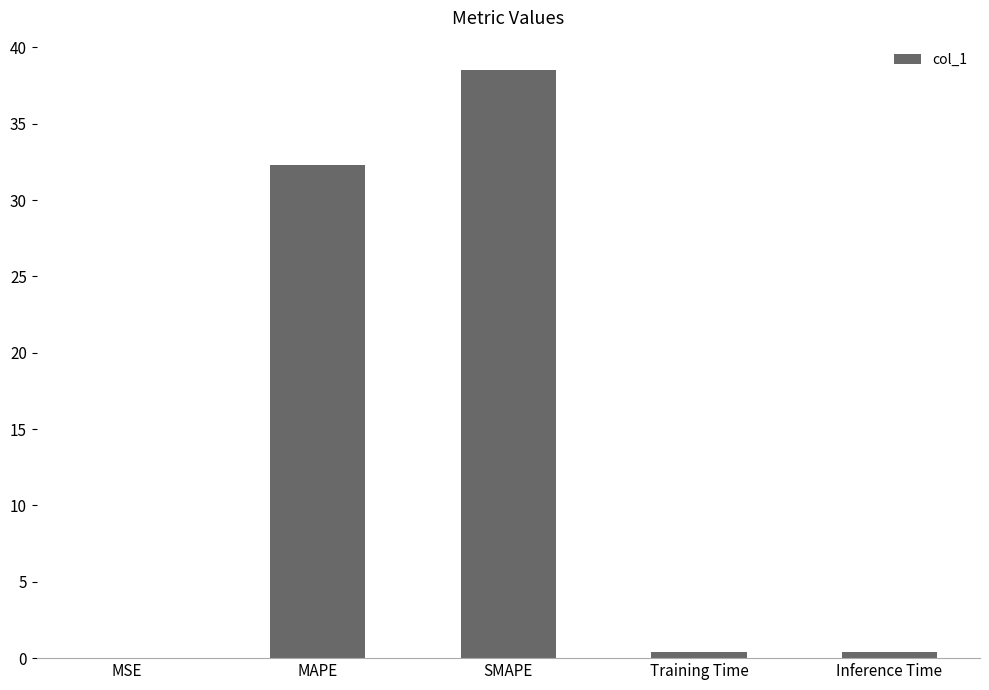

Between MAPE and Training Time, which is larger?

MAPE